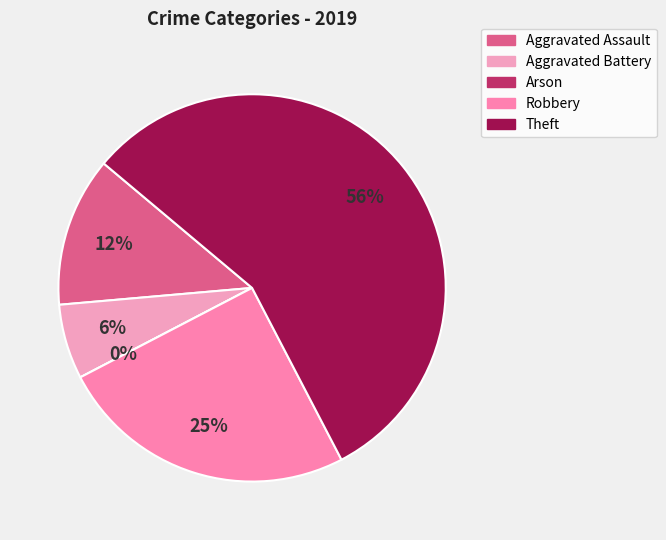

Does Theft represent more than half of the total?

Yes